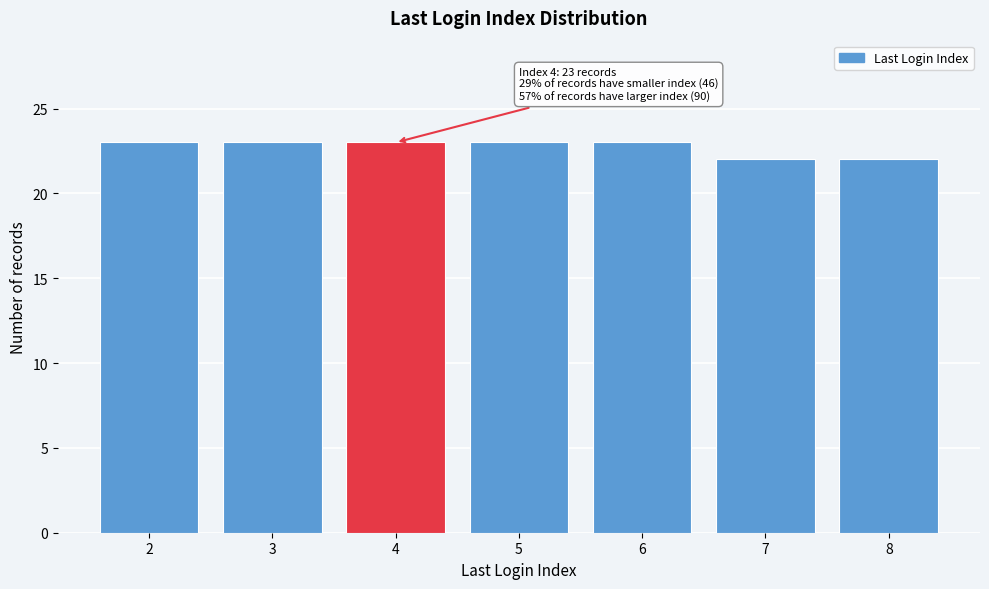

Reading left to right, what are all the values shown in this chart?

23	23	23	23	23	22	22